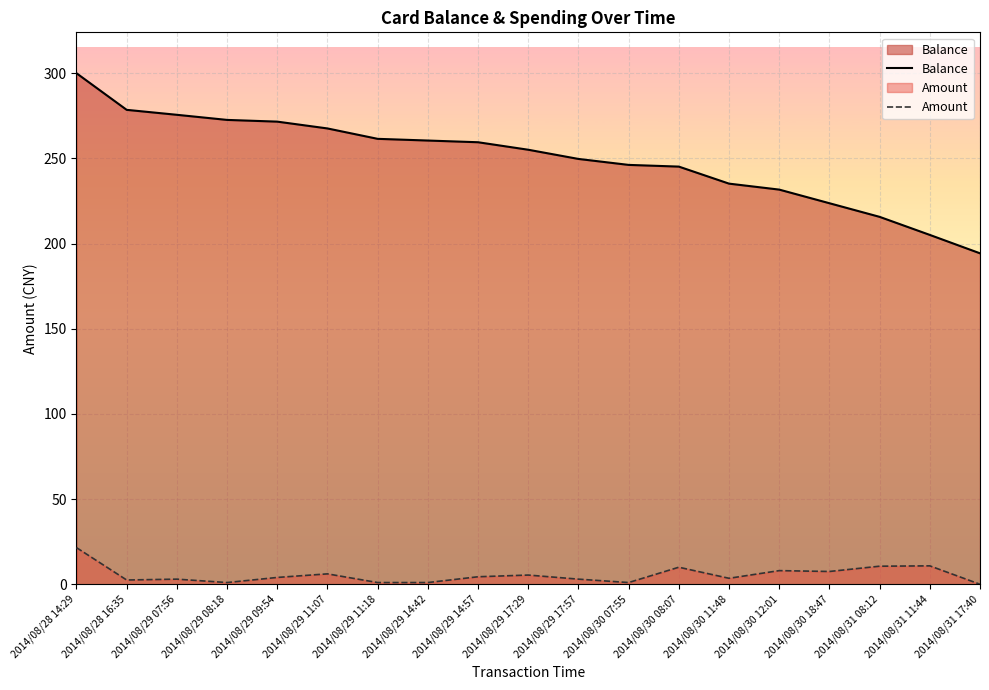

The Balance series shows 300.0 at 2014/08/28 14:29. True or false?

True